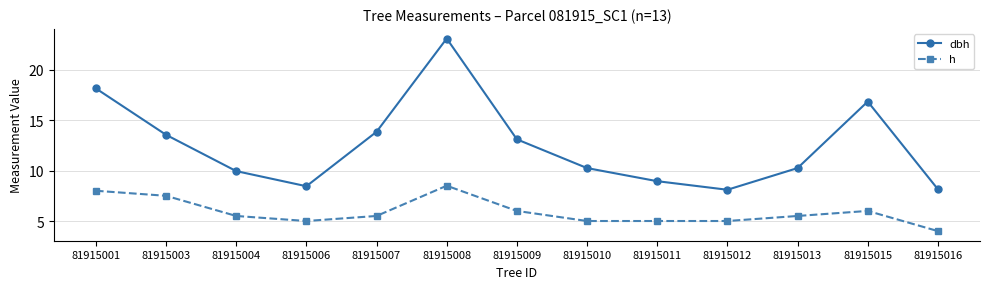

At which category is the sum across all series the highest?

81915008